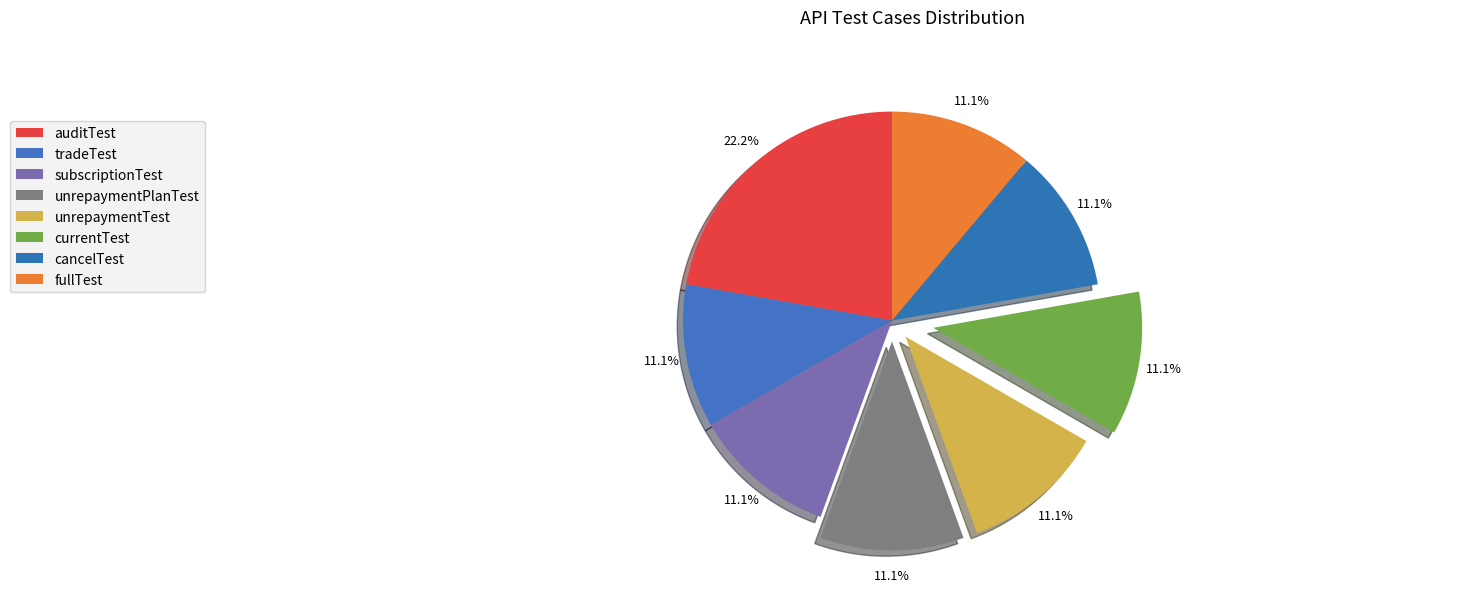

Is there a majority slice in this chart?

No